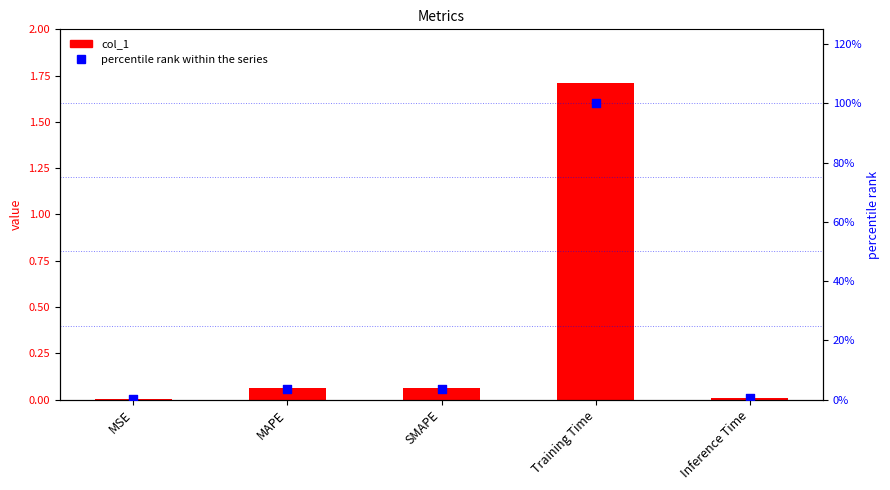

Which series contains the lowest Y value?

col_1